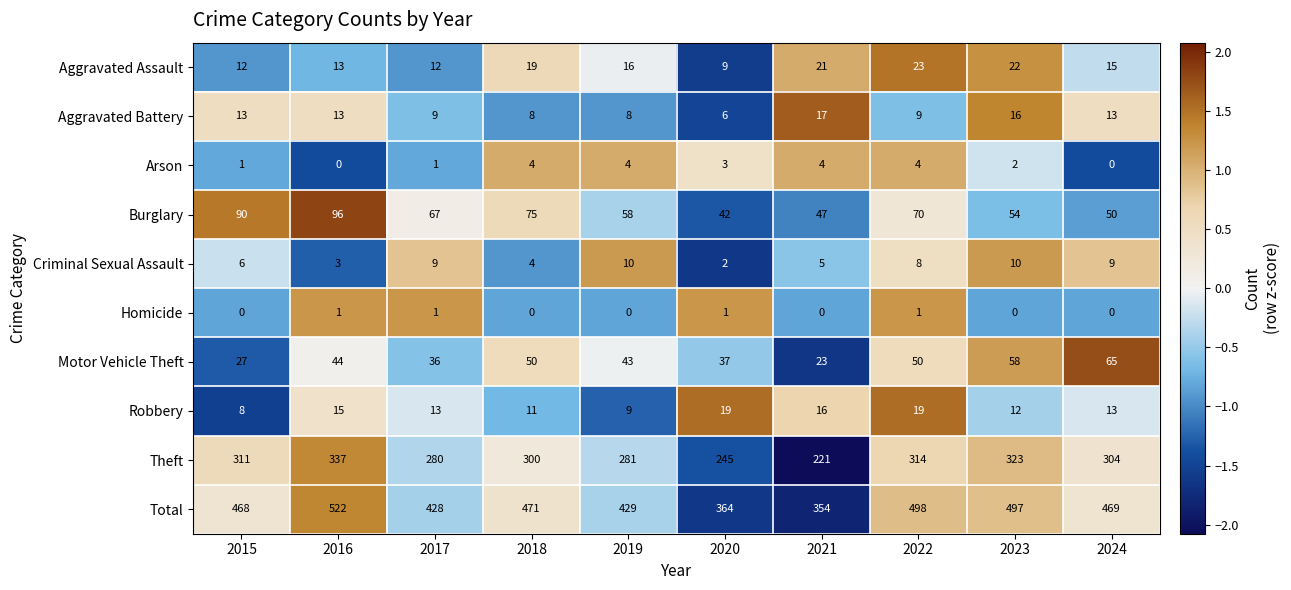

What is the average value of the Aggravated Assault series?

16